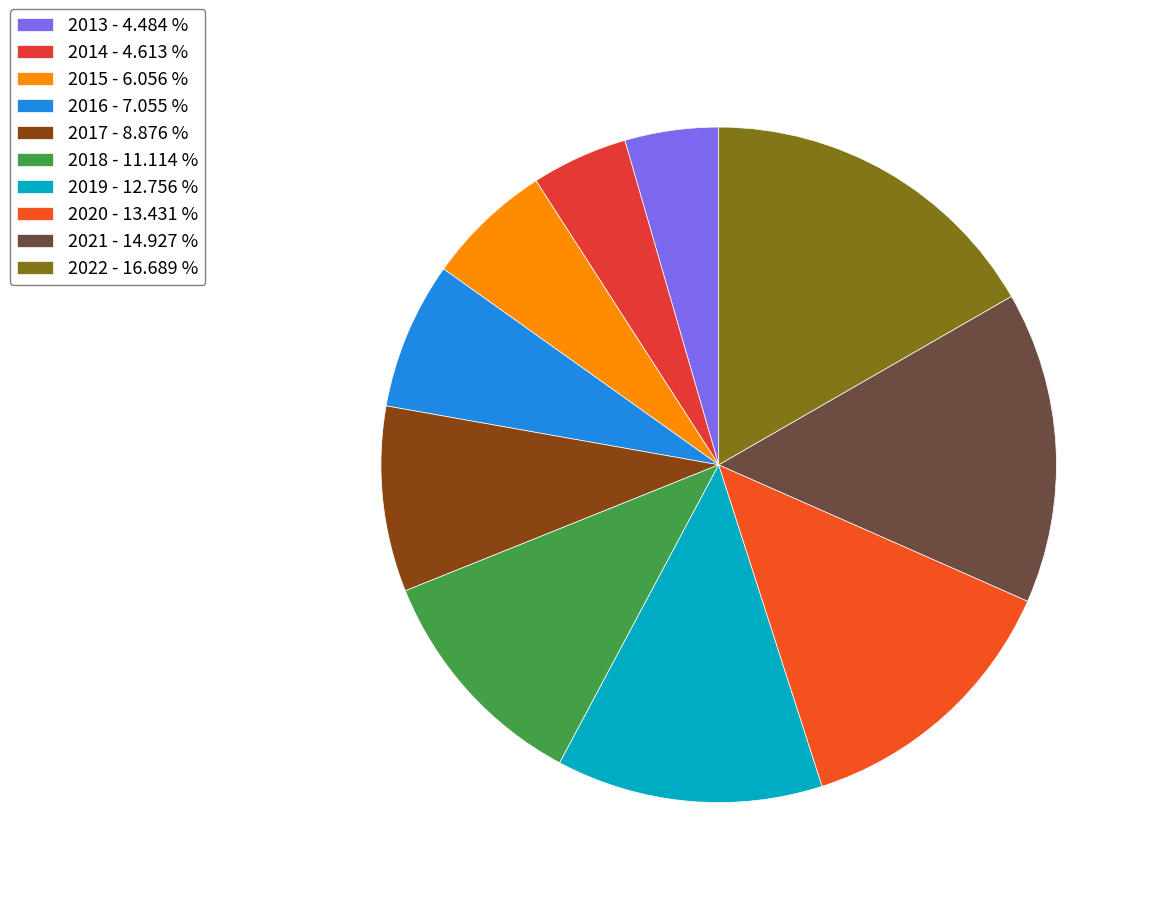

How many slices are in this pie chart?

10